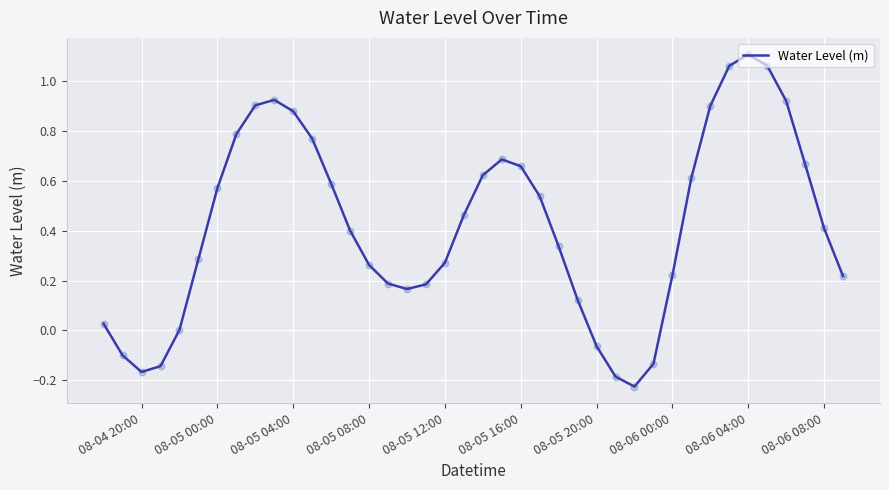

What is the difference between the maximum and minimum values?

1.3